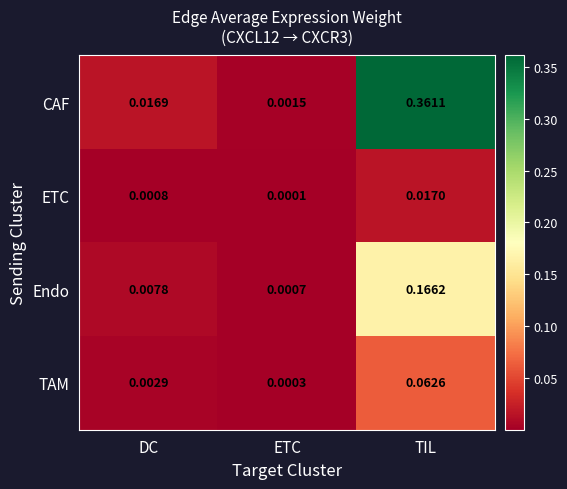

Which series has the largest total across all categories?

CAF